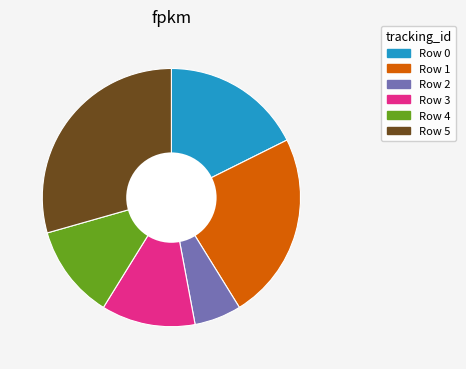

Which has a higher value, Row 2 or Row 0?

Row 0